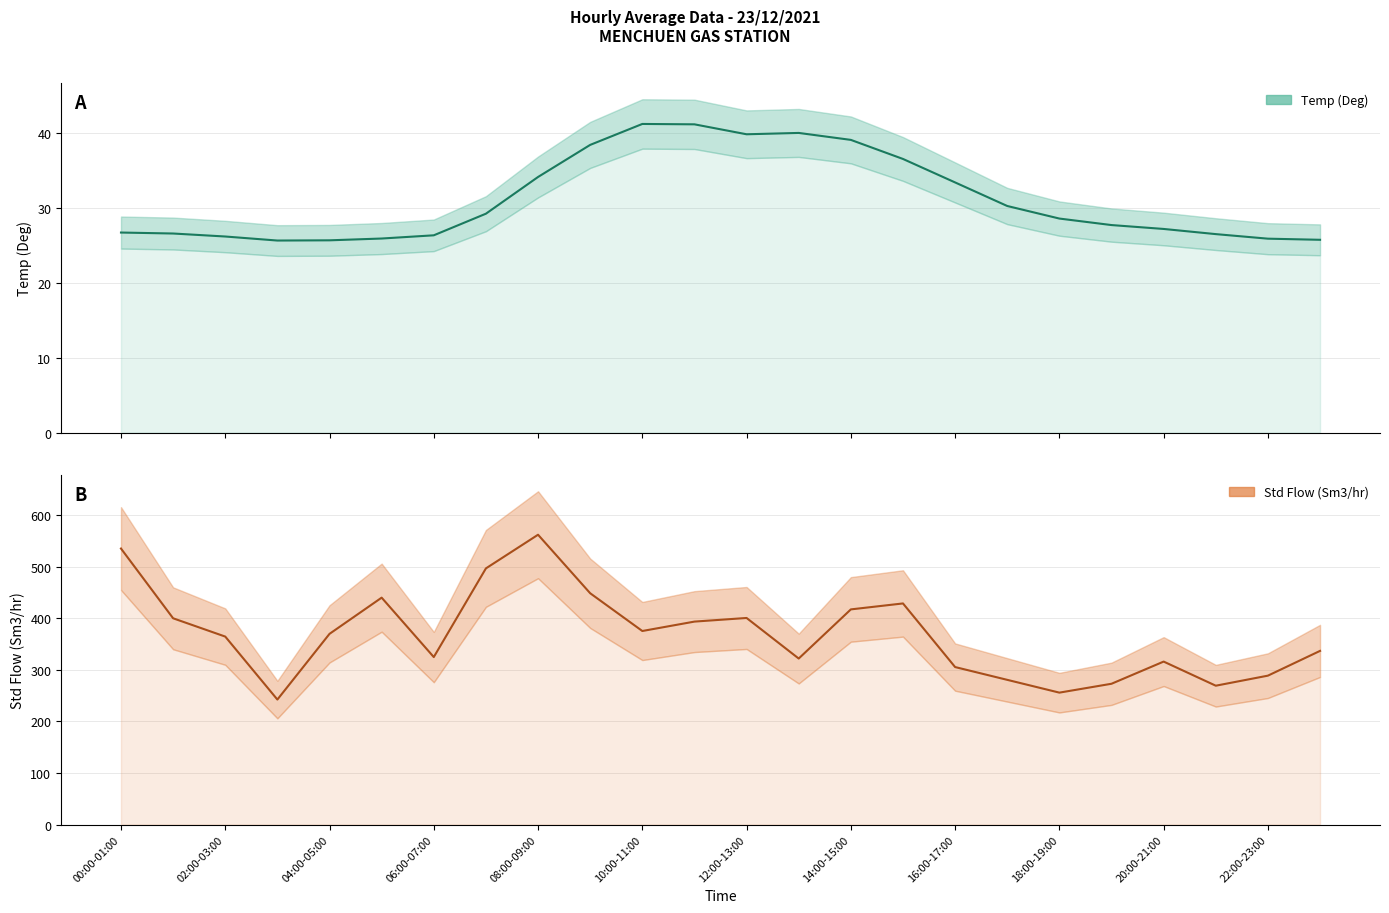

List the series in order of their peak value, lowest first.

Temp (Deg), Std Flow (Sm3/hr)